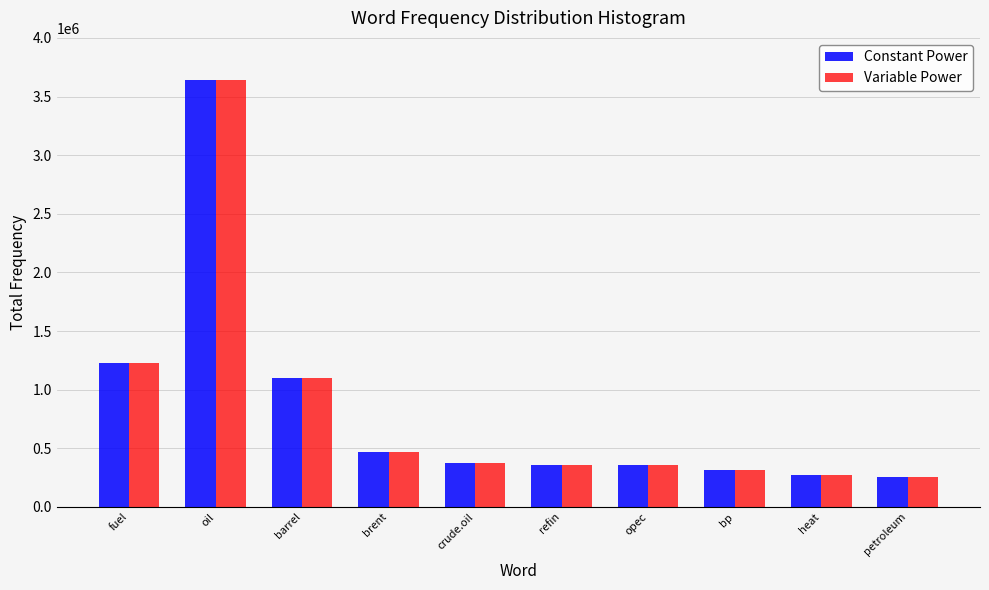

At which label does Constant Power reach its peak?

oil